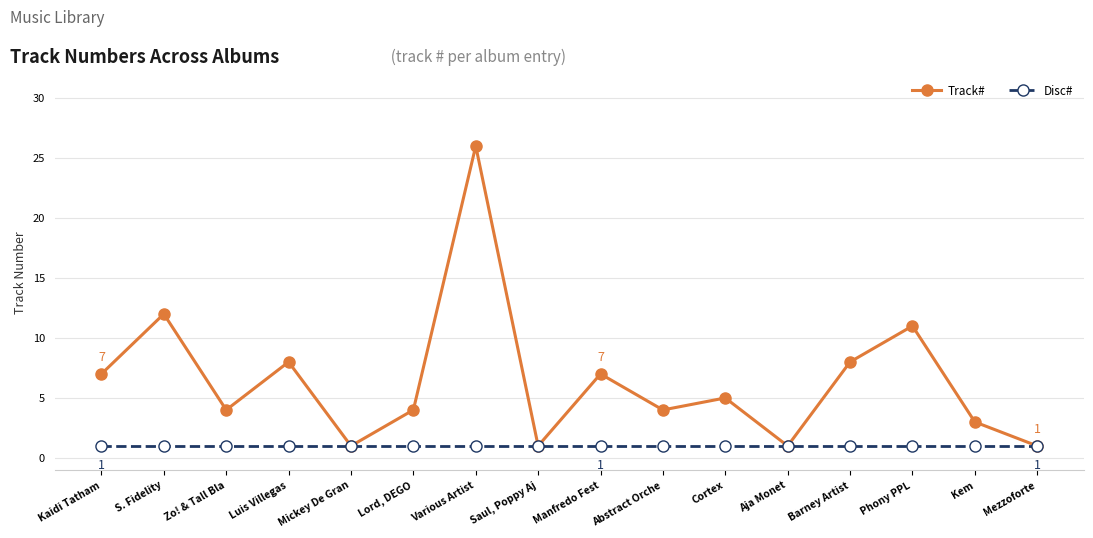

Rank the series by their average value, from highest to lowest.

Track#, Disc#